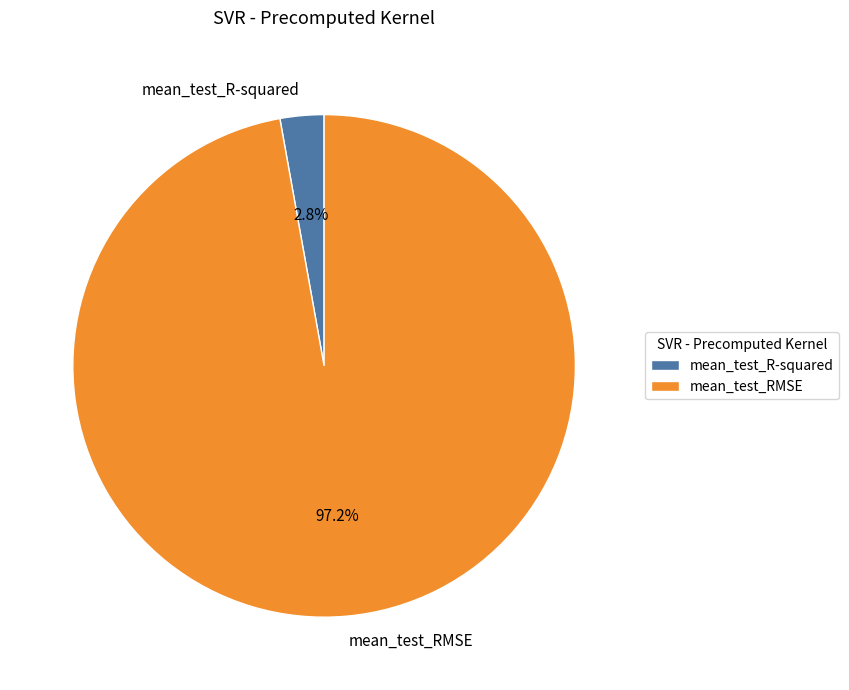

Which category has the biggest portion of the pie?

mean_test_RMSE